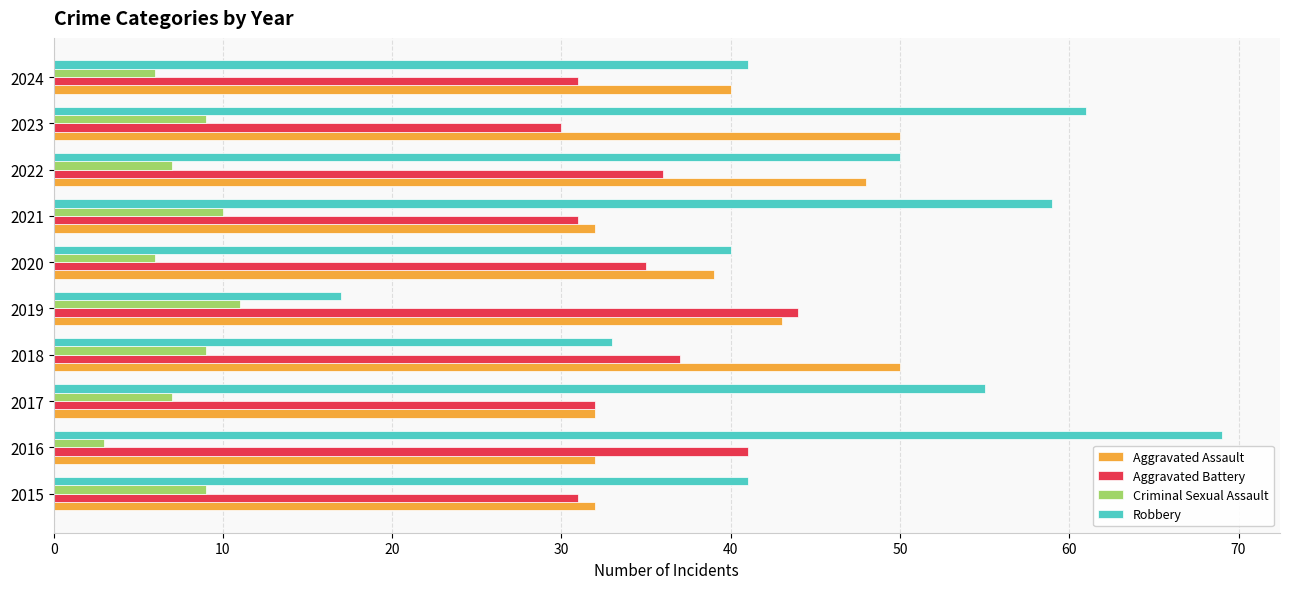

Which category has the lowest value across all series?

2016